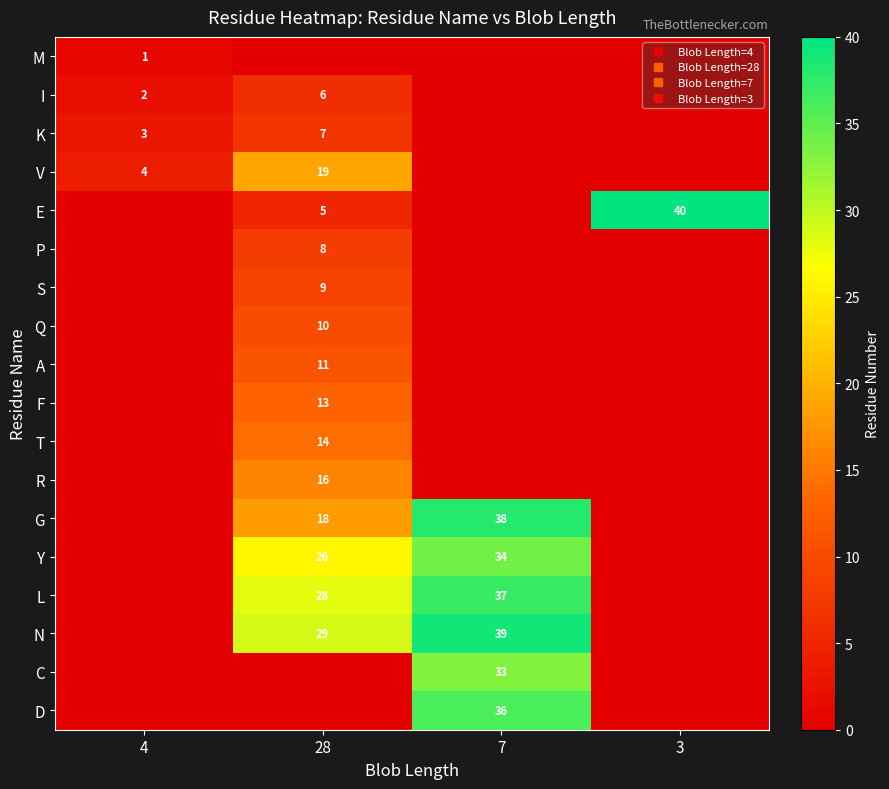

Which series has the widest spread of values?

E